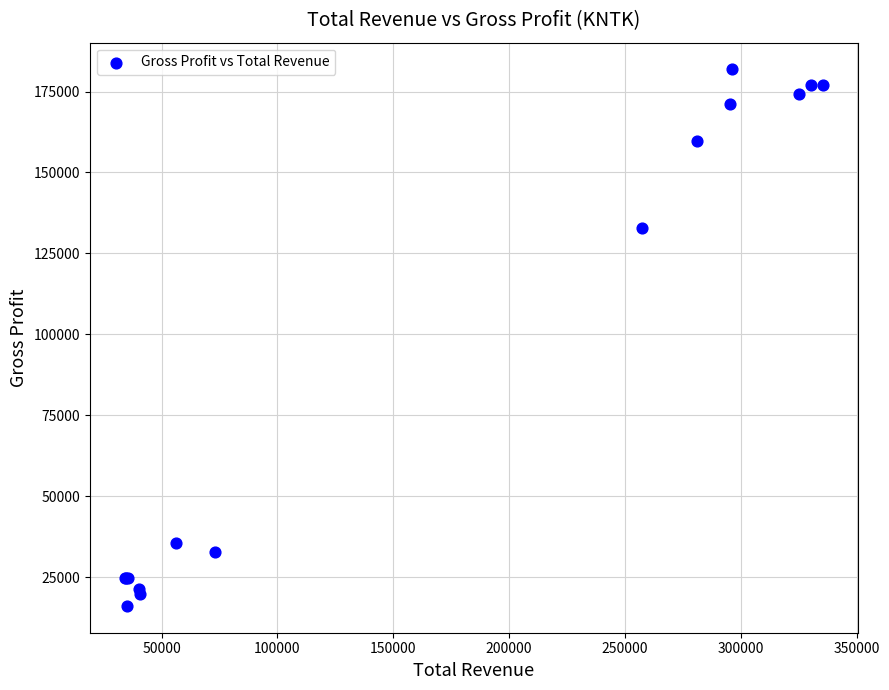

What Y value in the scatter plot is closest to 99000?

132800